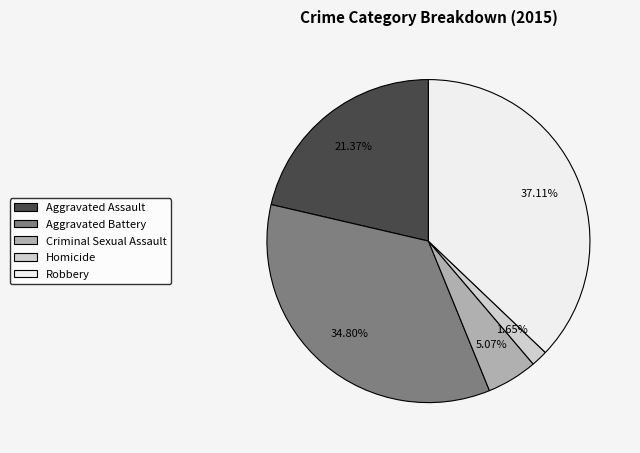

Count the number of slices in the pie.

5